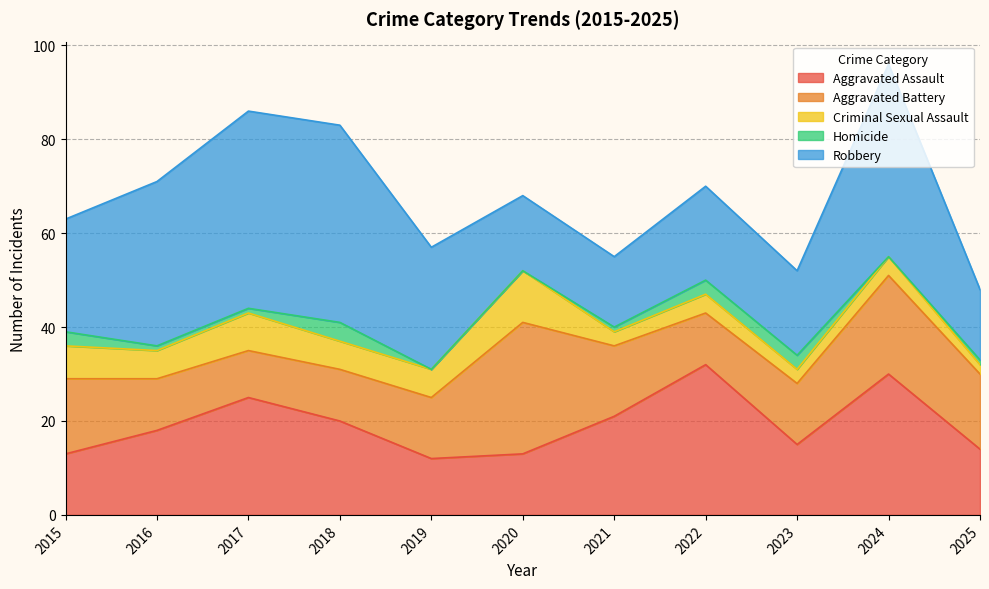

What is the difference between the highest and lowest values at 2017?

41